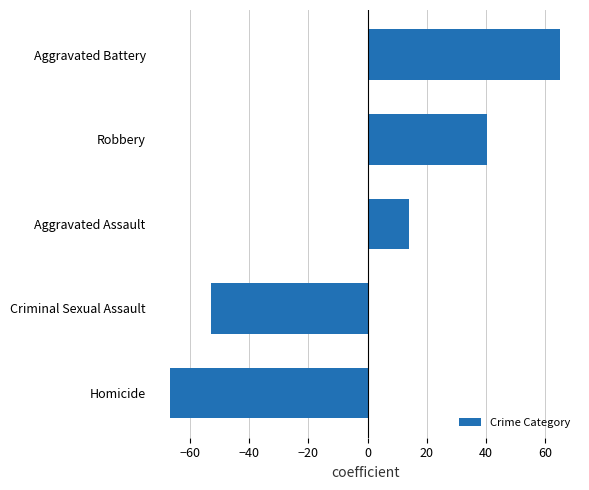

What is the approximate value at Homicide?

-66.7